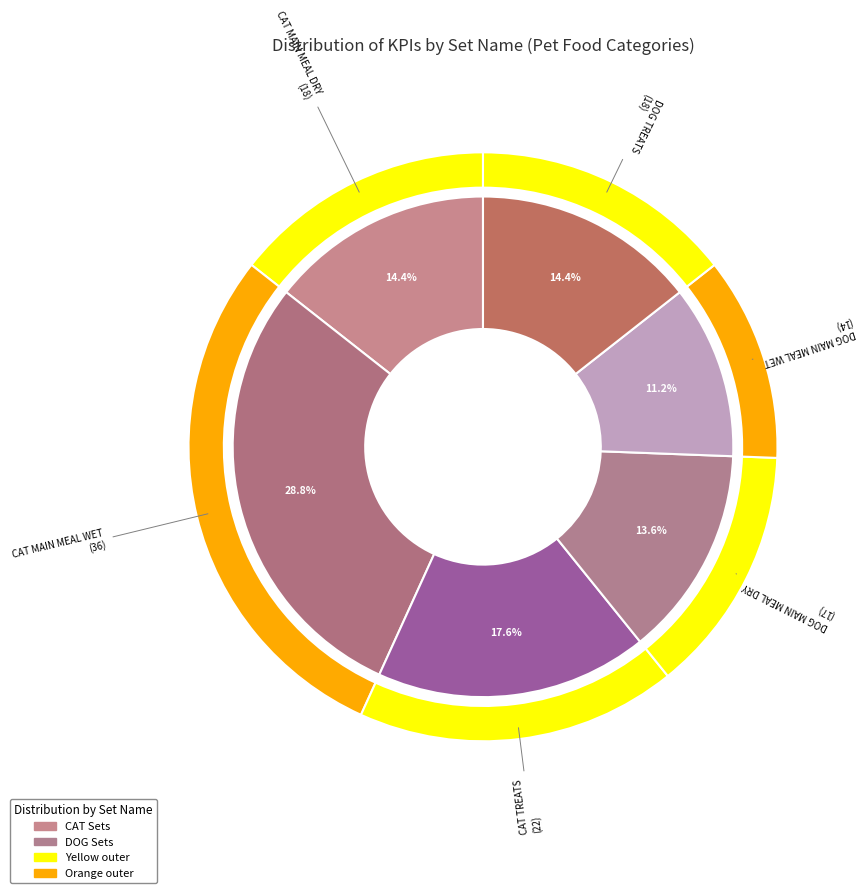

To the nearest percent, what is the average slice percentage?

17%